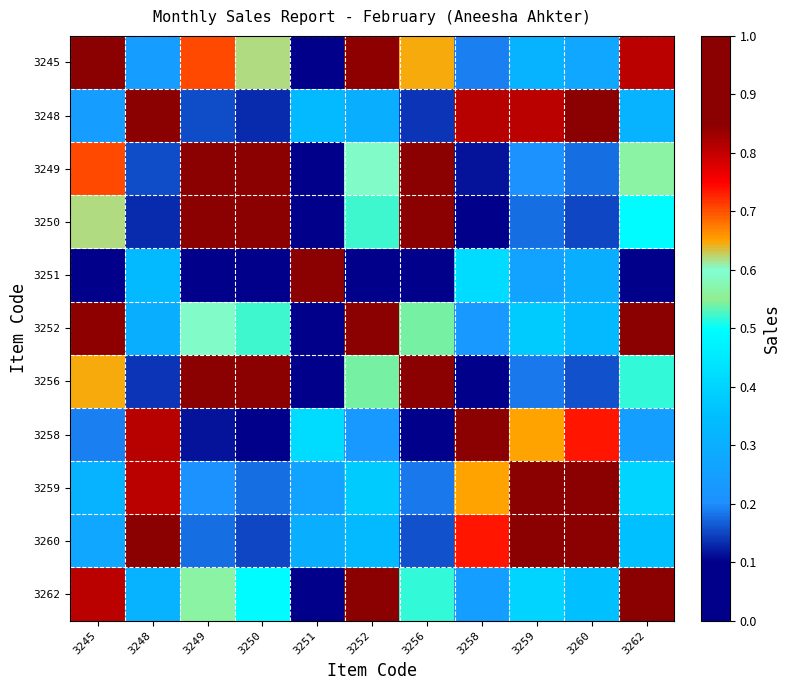

What is the greatest value displayed?

1.0